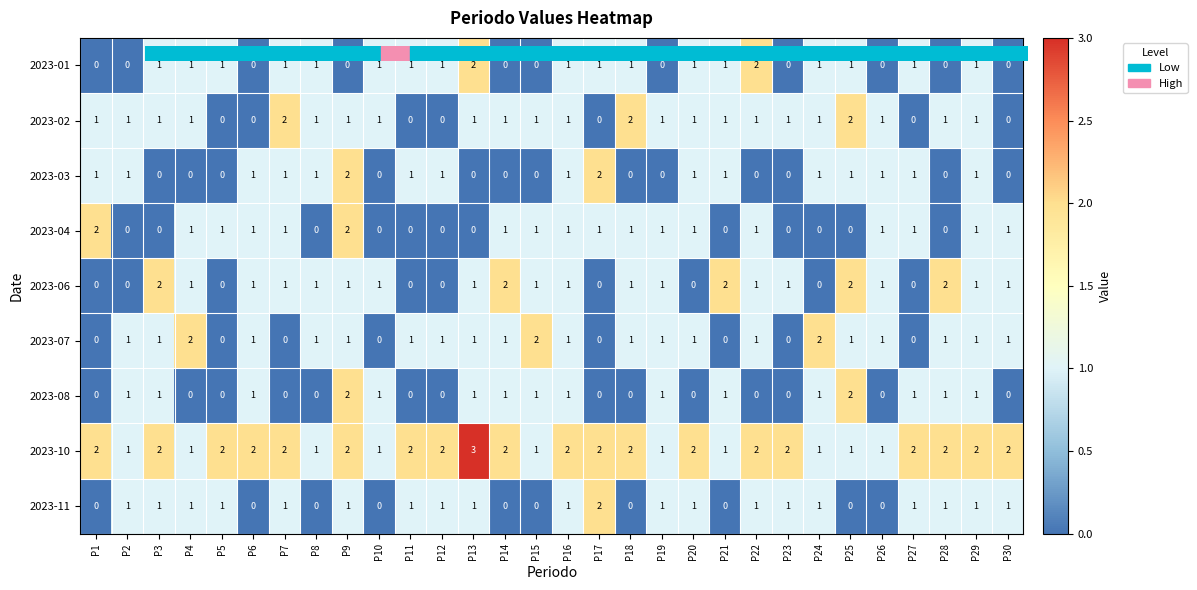

How many 2023-04 values are between 0 and 1?

28